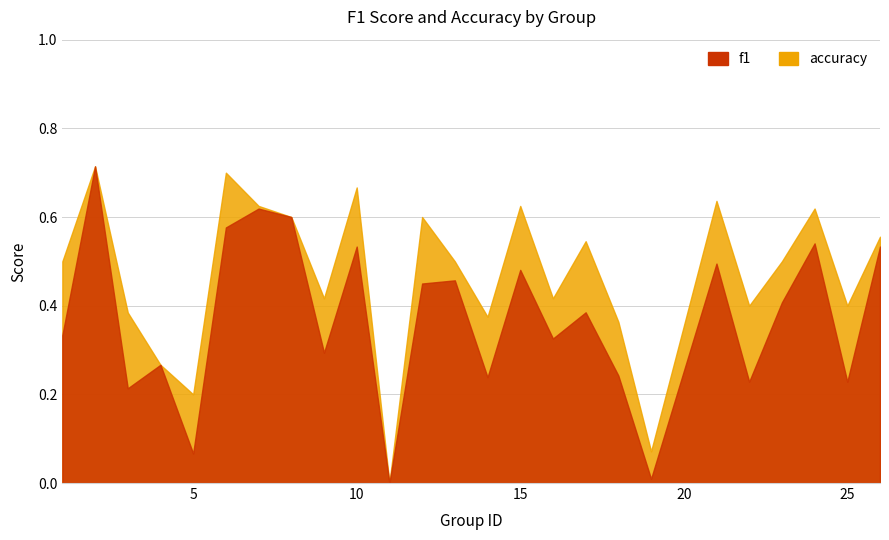

How many lines are shown in the chart?

2